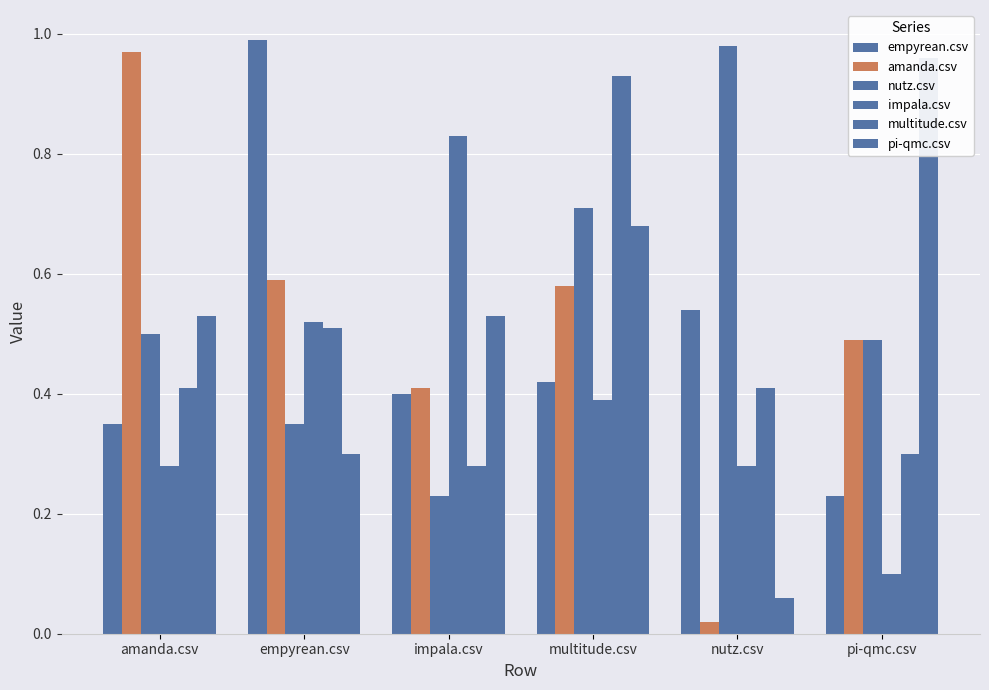

The value of multitude.csv at empyrean.csv is 0.3. True or false?

False